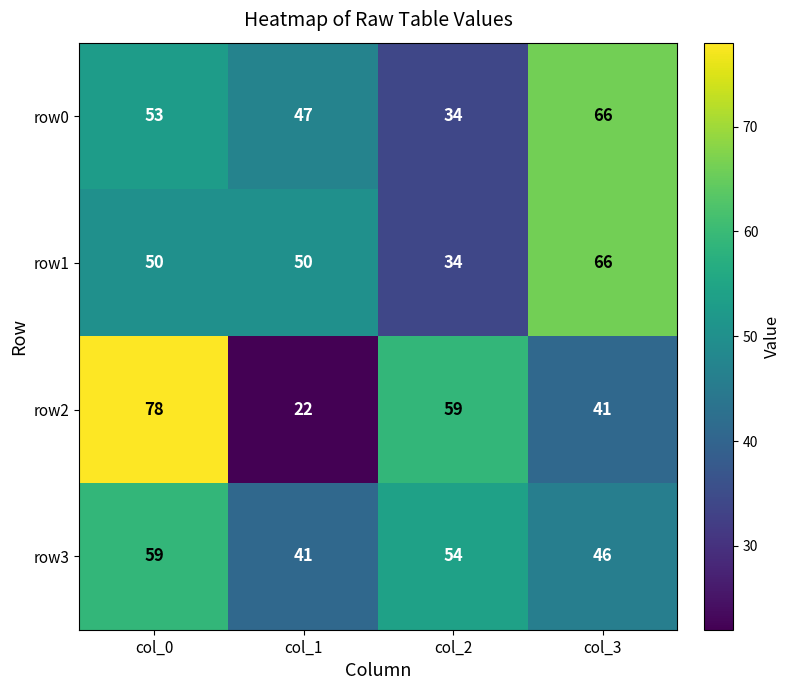

How many row1 values are between 50 and 66?

3